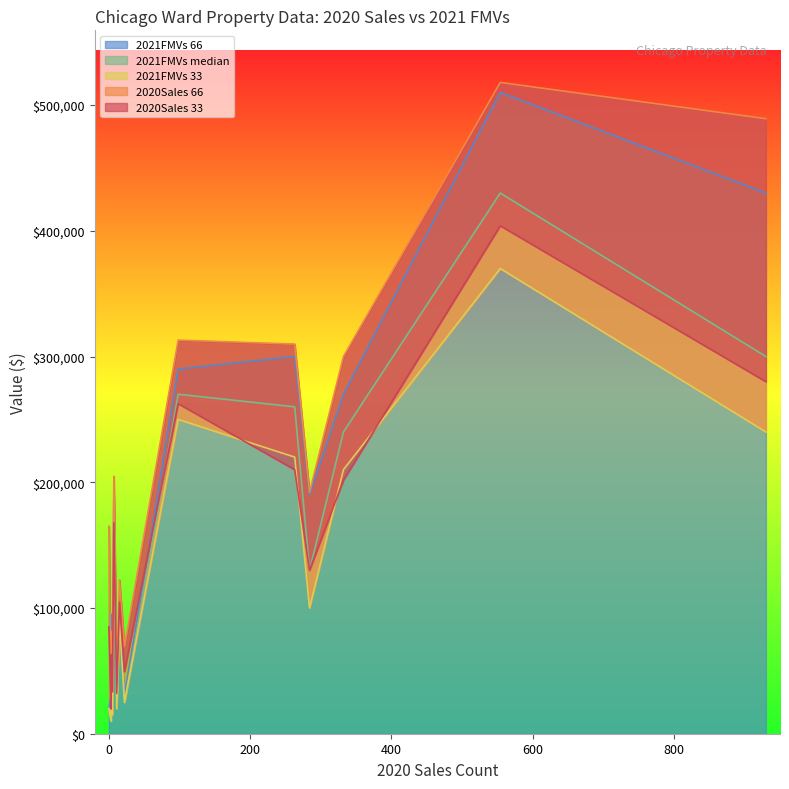

What value does the 2021FMVs median series have at Ward 1?

430000